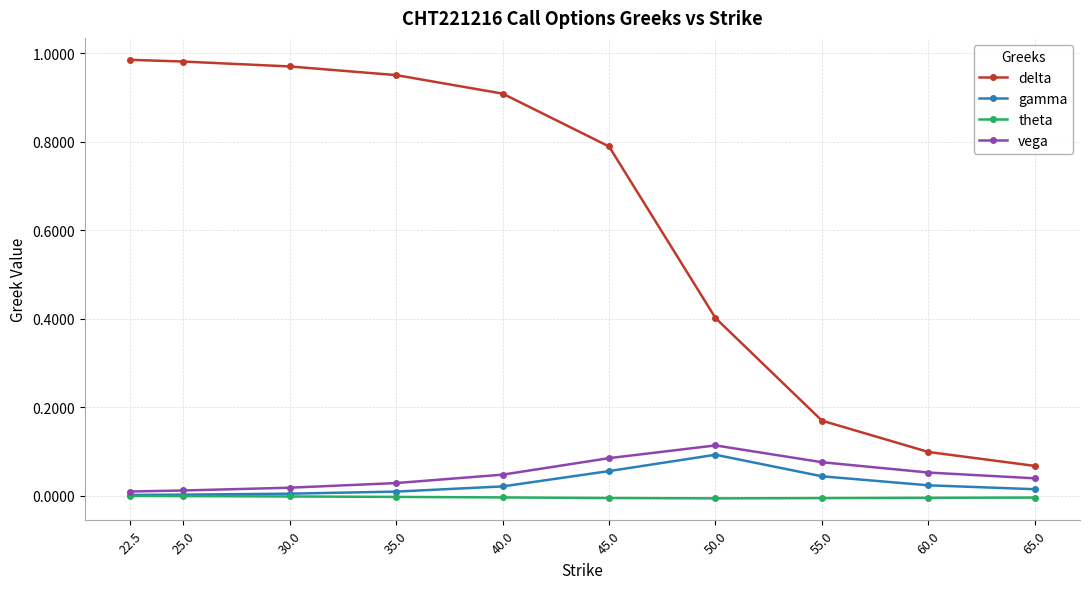

True or false: vega and theta intersect in this chart.

False